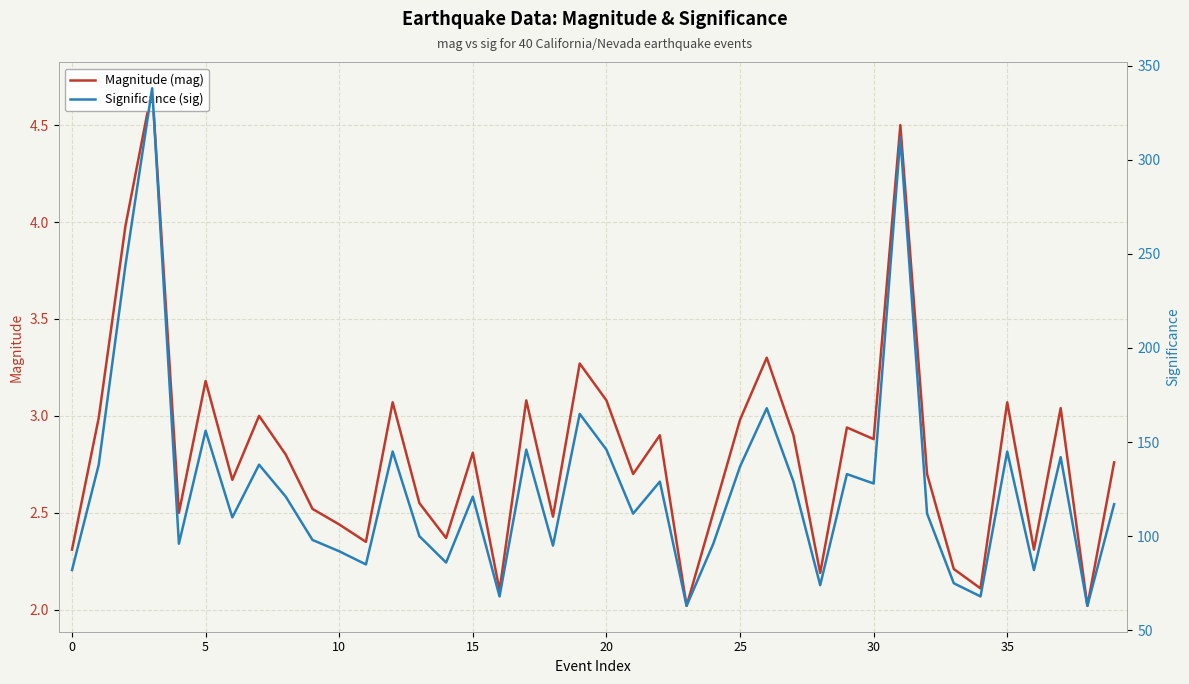

What is the label of the 37th point from the left?

36